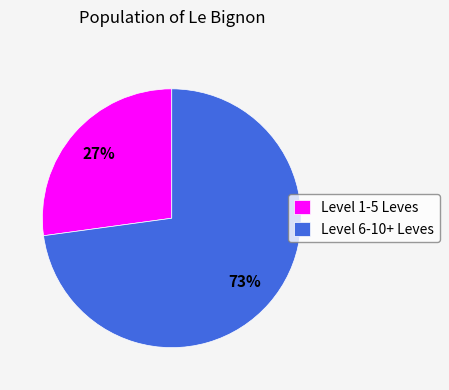

To the nearest percent, what portion does Level 1-5 Leves represent?

27%